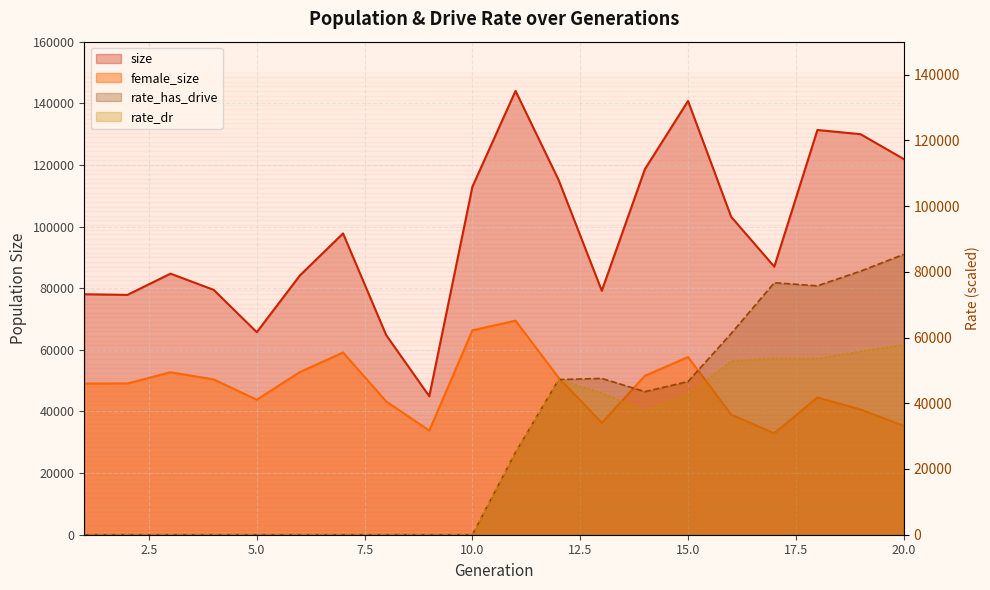

What is the sum of all rate_dr values?

469295.7